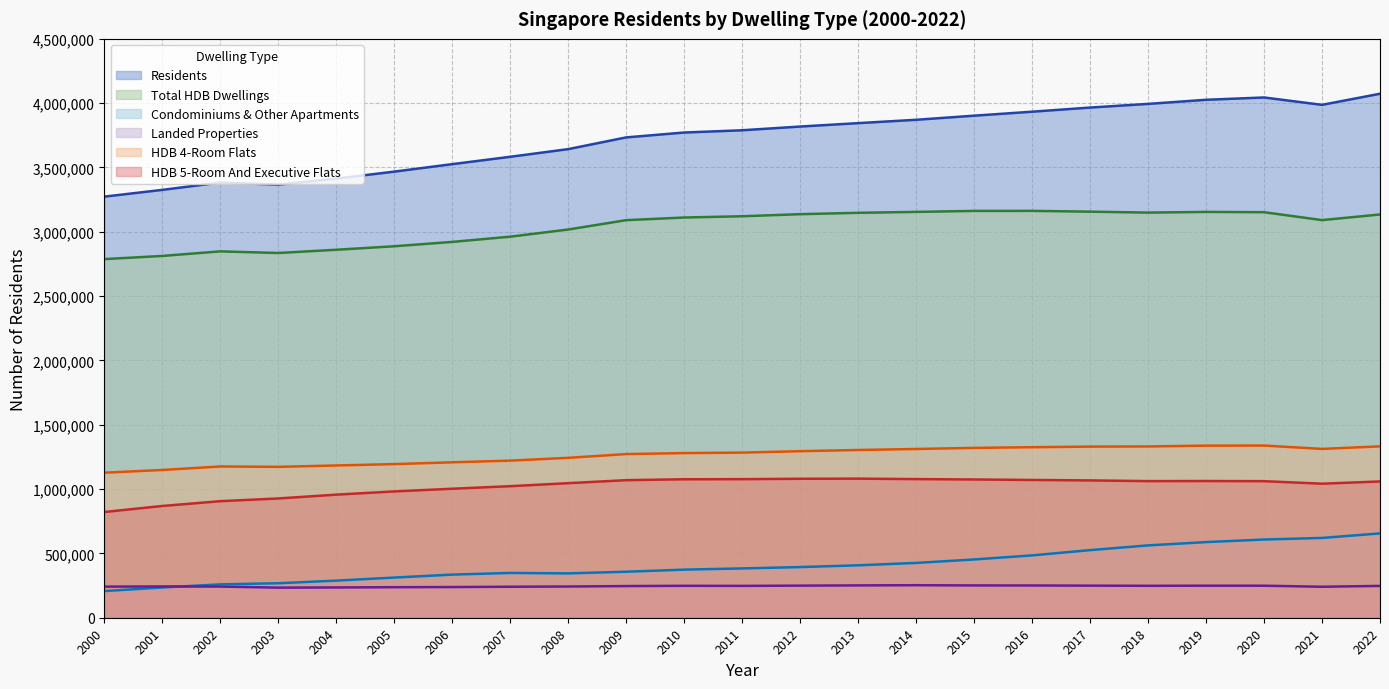

Which series has the widest spread of values?

Residents (line)